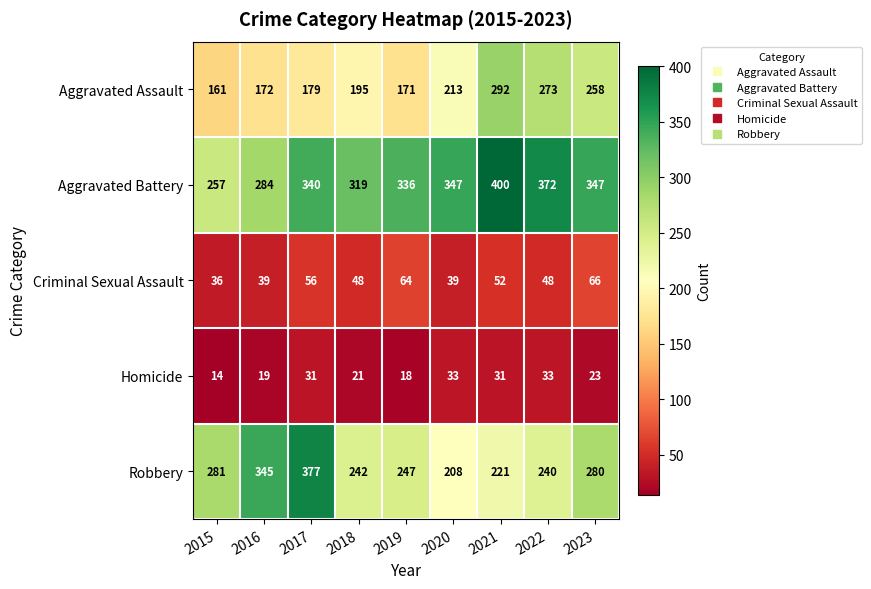

What is the spread (max minus min) of values at 2016?

326